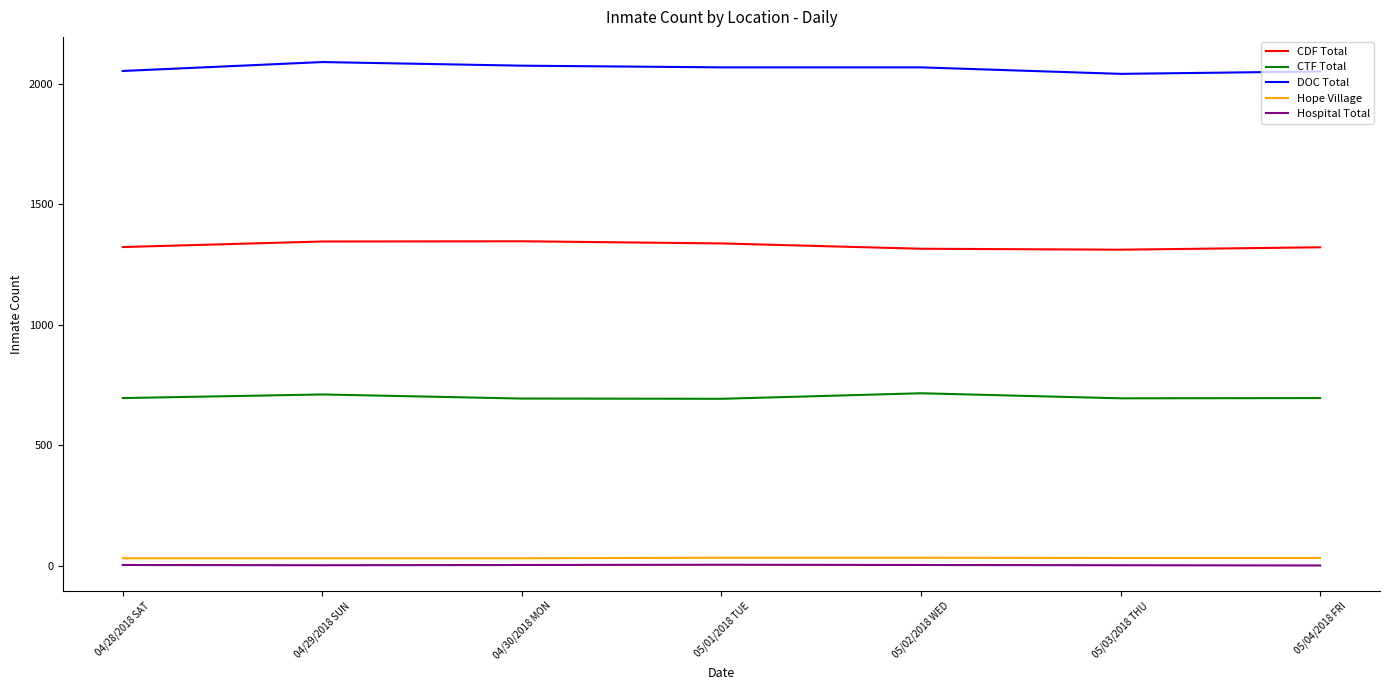

What is the highest value of the CDF Total series?

1347